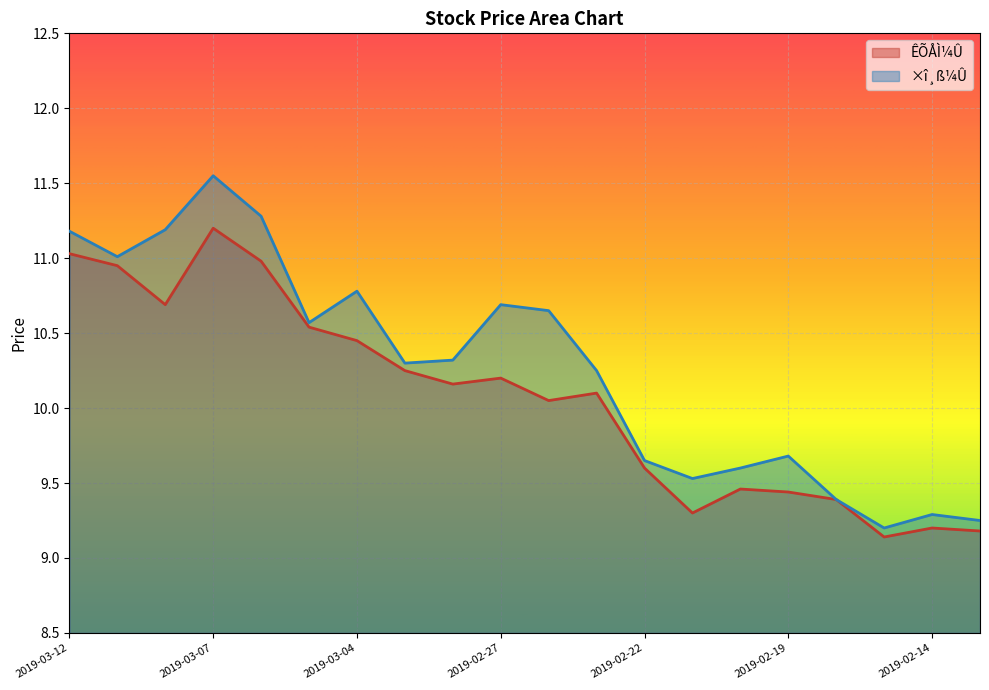

At which label does ×î¸ß¼Û first exceed 10?

2019-03-12